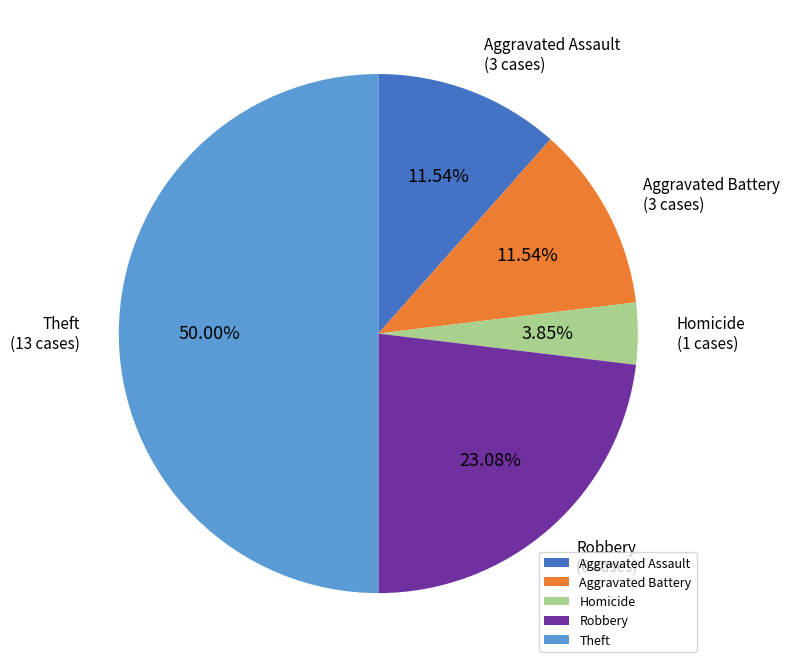

Which category has the biggest portion of the pie?

Theft